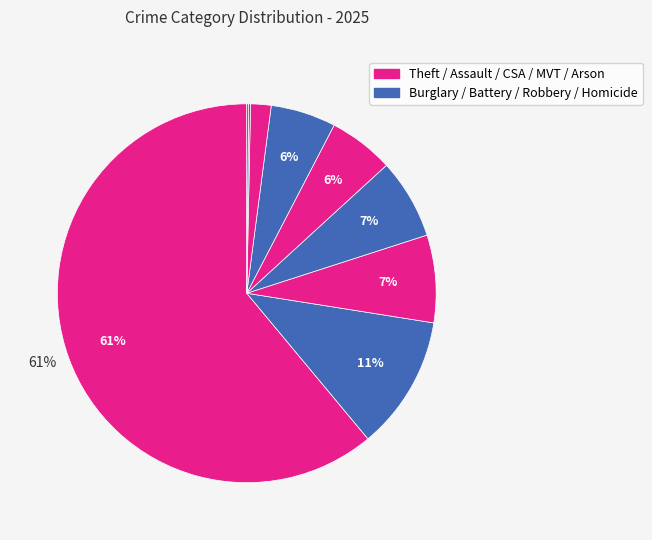

Which category accounts for the majority?

Theft